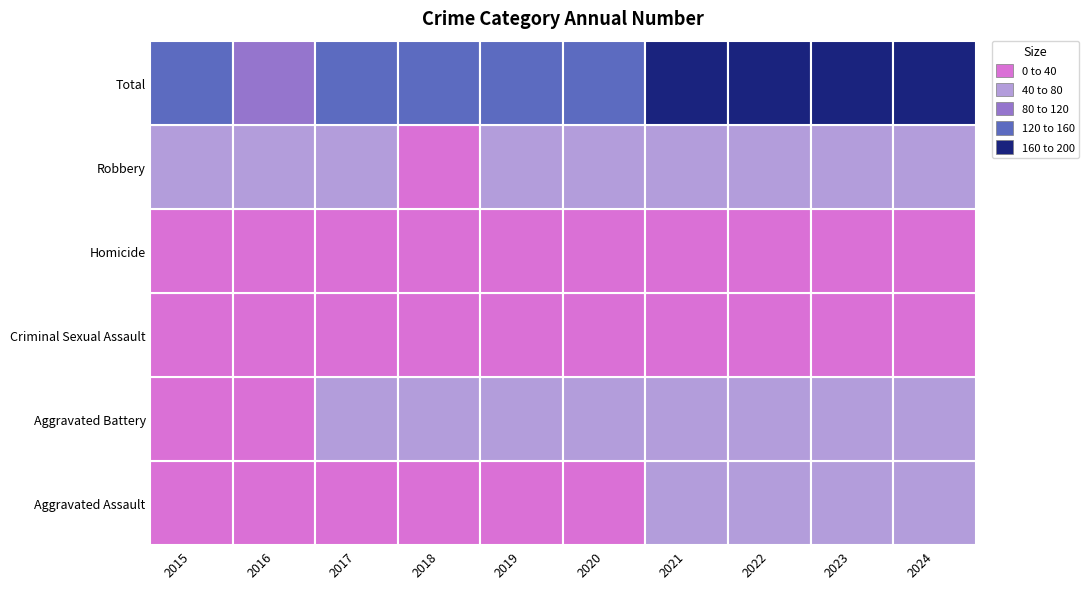

Read the Criminal Sexual Assault value at 2019, to the nearest 5.

15